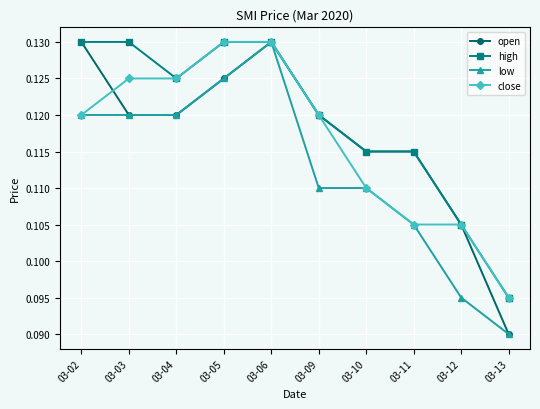

Which series changed the most between 03-04 and 03-10?

close